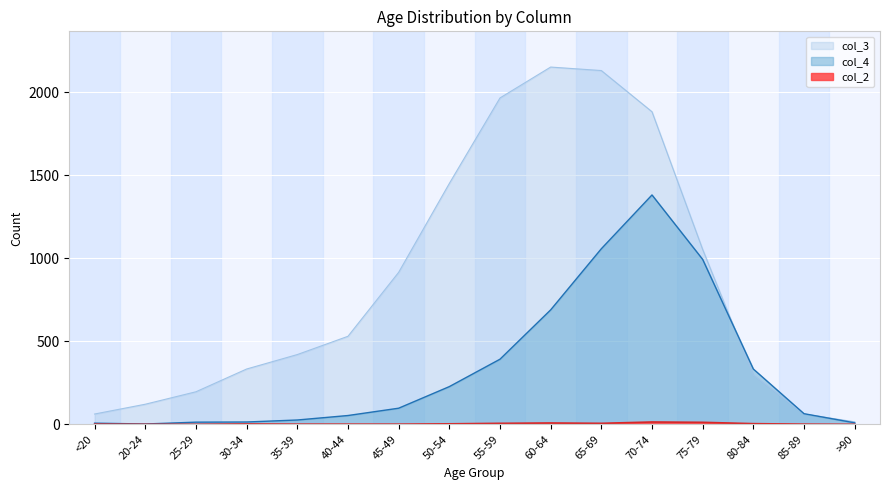

Reading left to right, extract all data points from this chart.

col_4: 7	2	13	14	26	53	97	227	392	689	1057	1381	993	333	64	9
col_3: 62	121	196	333	420	530	915	1450	1965	2151	2130	1882	1053	296	62	15
col_2: 1	0	0	2	1	1	1	3	6	8	6	14	12	4	1	0